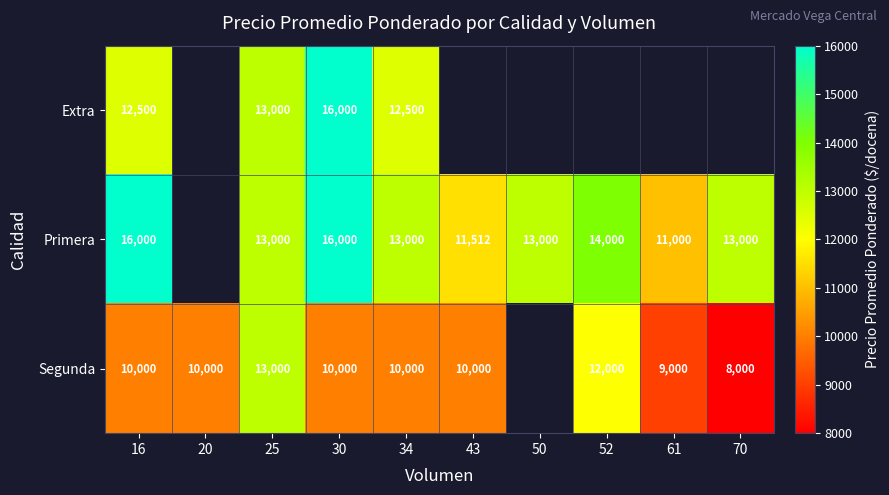

At 34, list the series in order from largest to smallest.

Primera, Extra, Segunda